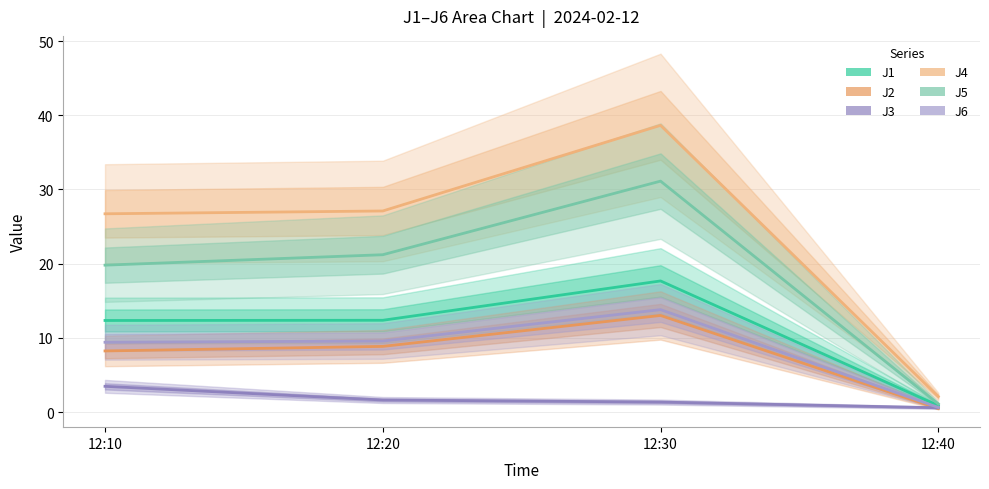

List the series in order of their peak value, highest first.

J4, J5, J1, J6, J2, J3